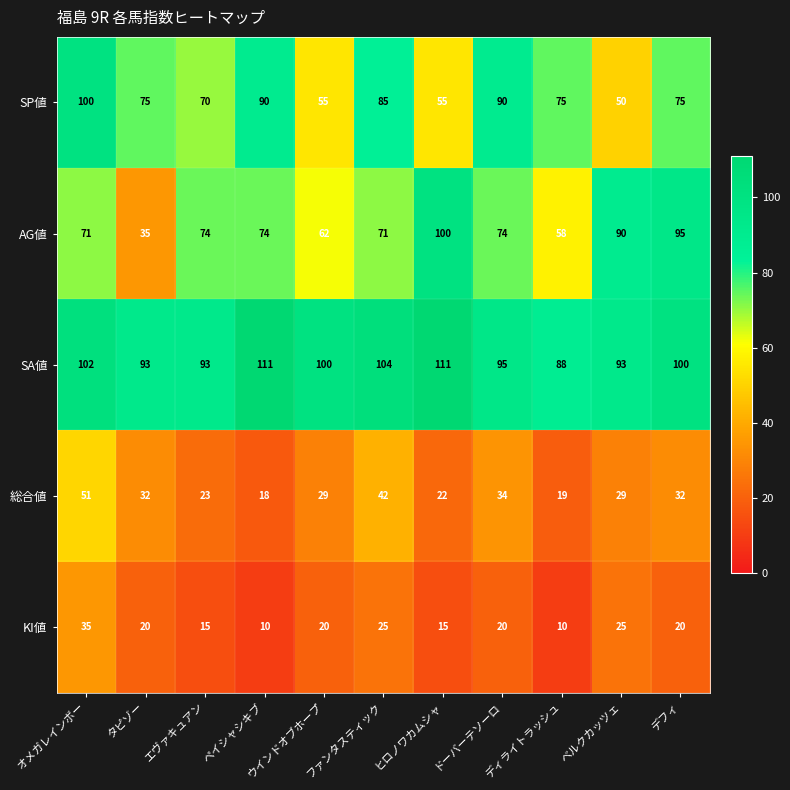

What value does the SP値 series have at ペイシャシキブ?

90